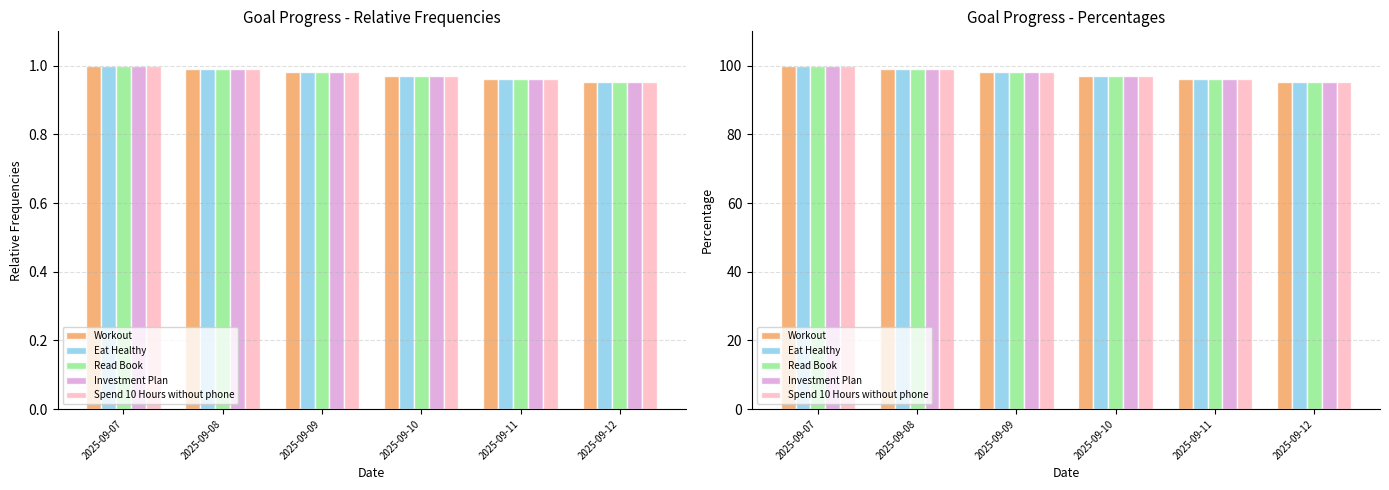

List the series in order of their peak value, lowest first.

Workout, Eat Healthy, Read Book, Investment Plan, Spend 10 Hours without phone